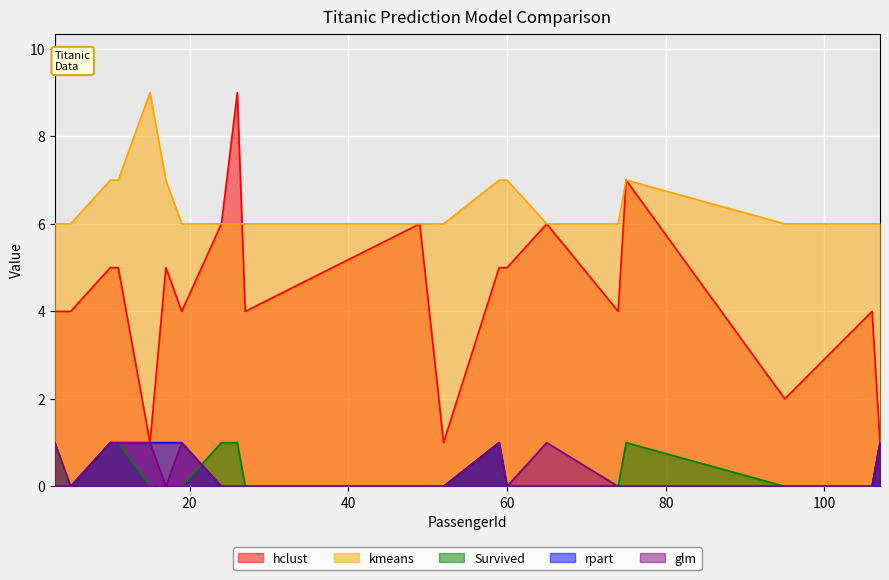

How many intersections are there between glm and Survived?

1